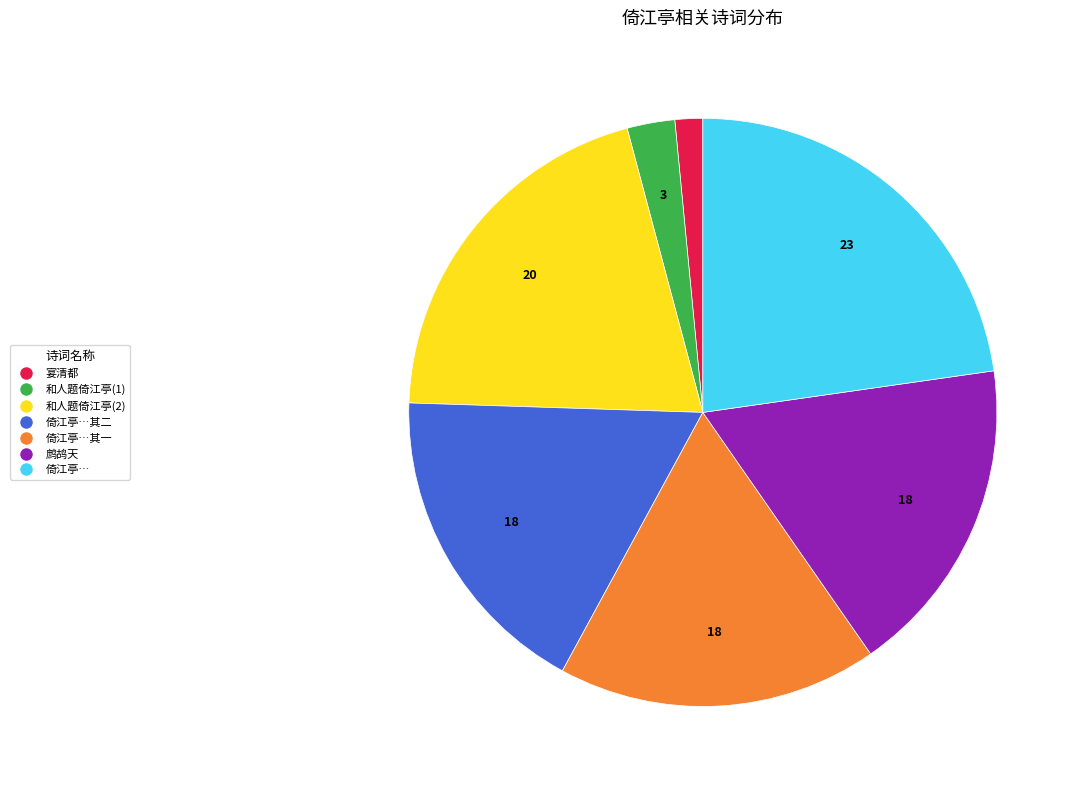

Does any single category account for the majority?

No